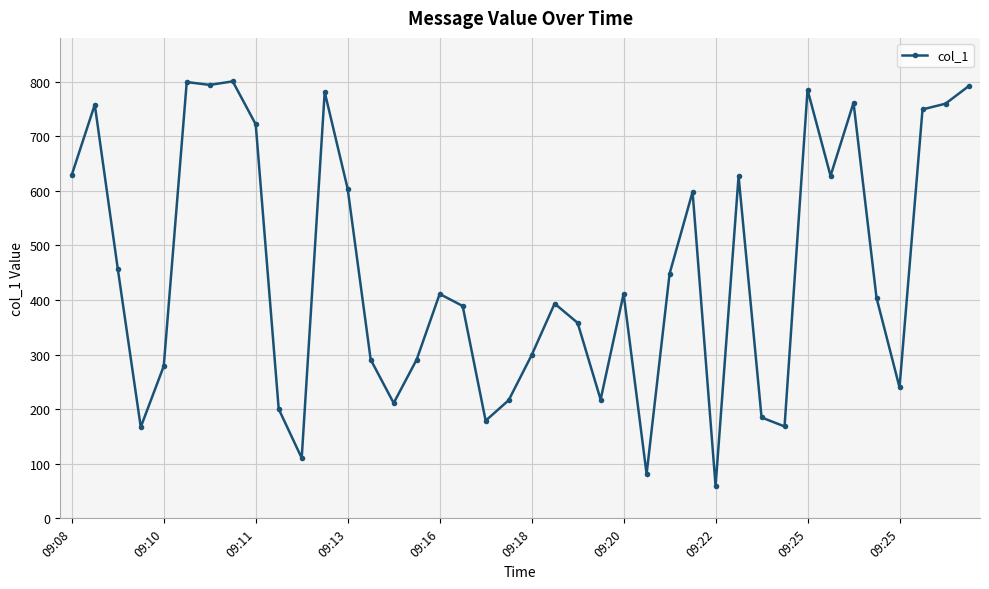

What is the value of the 31st point from the left?

184.9